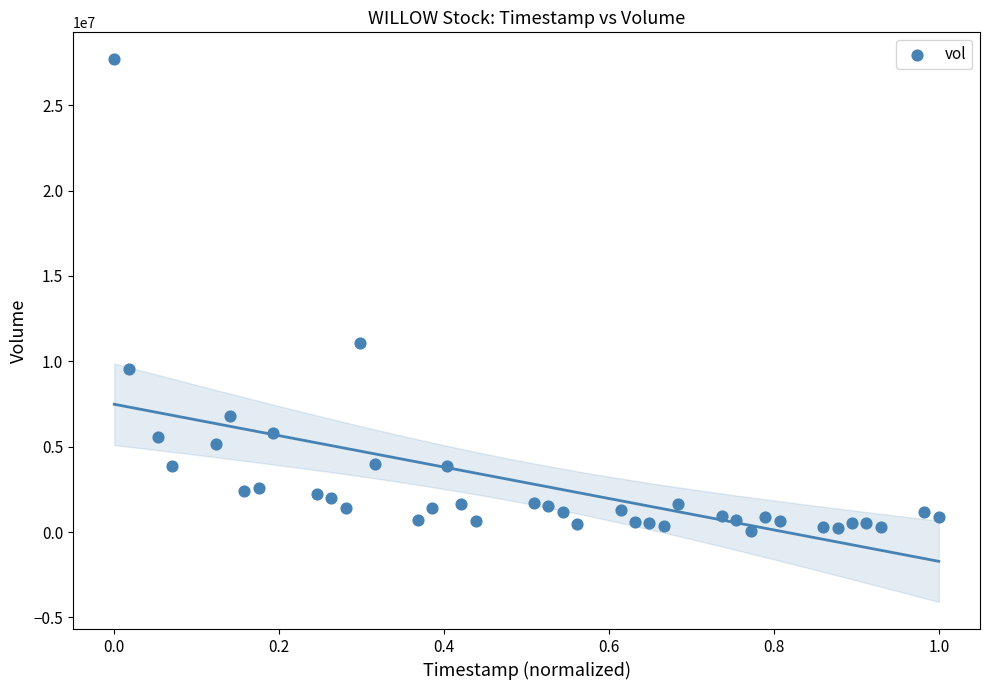

What Y value in the scatter plot is closest to 13864200?

11065800